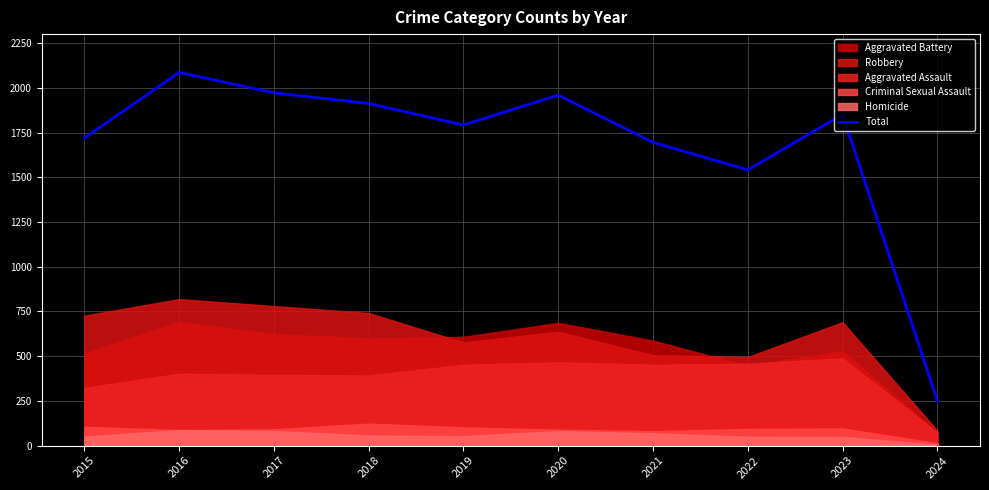

How many categories are shown in the chart?

10